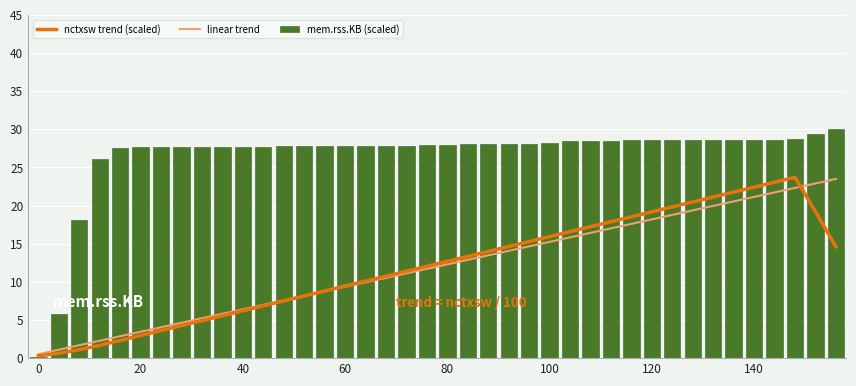

What is the value of the nctxsw trend (scaled) bar at the 3rd from the left?

1.1